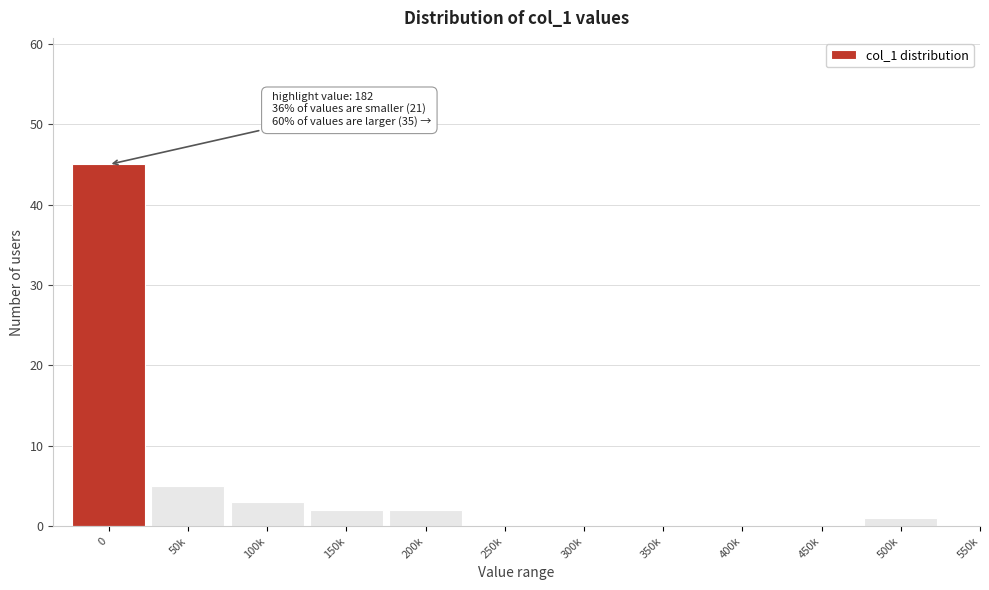

Reading right to left, list all the values displayed in this chart.

550k=0	500k=1	450k=0	400k=0	350k=0	300k=0	250k=0	200k=2	150k=2	100k=3	50k=5	0=45